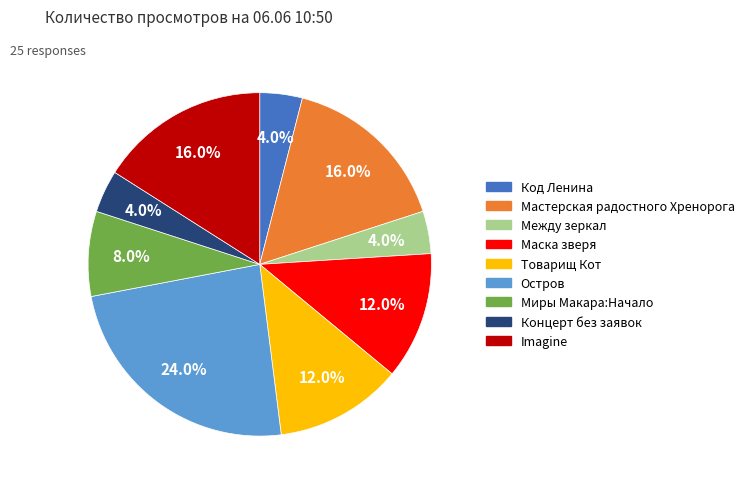

How many slices are in this pie chart?

9